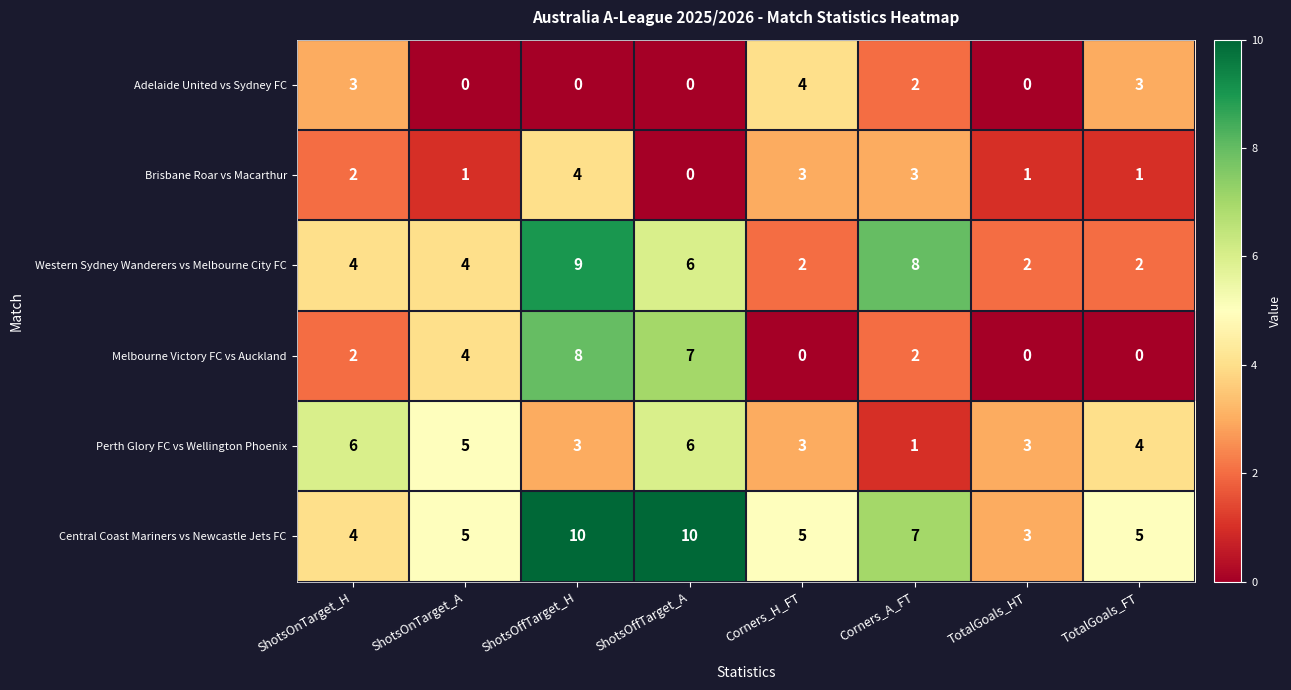

Where is Brisbane Roar vs Macarthur nearest to the value 2?

ShotsOnTarget_H